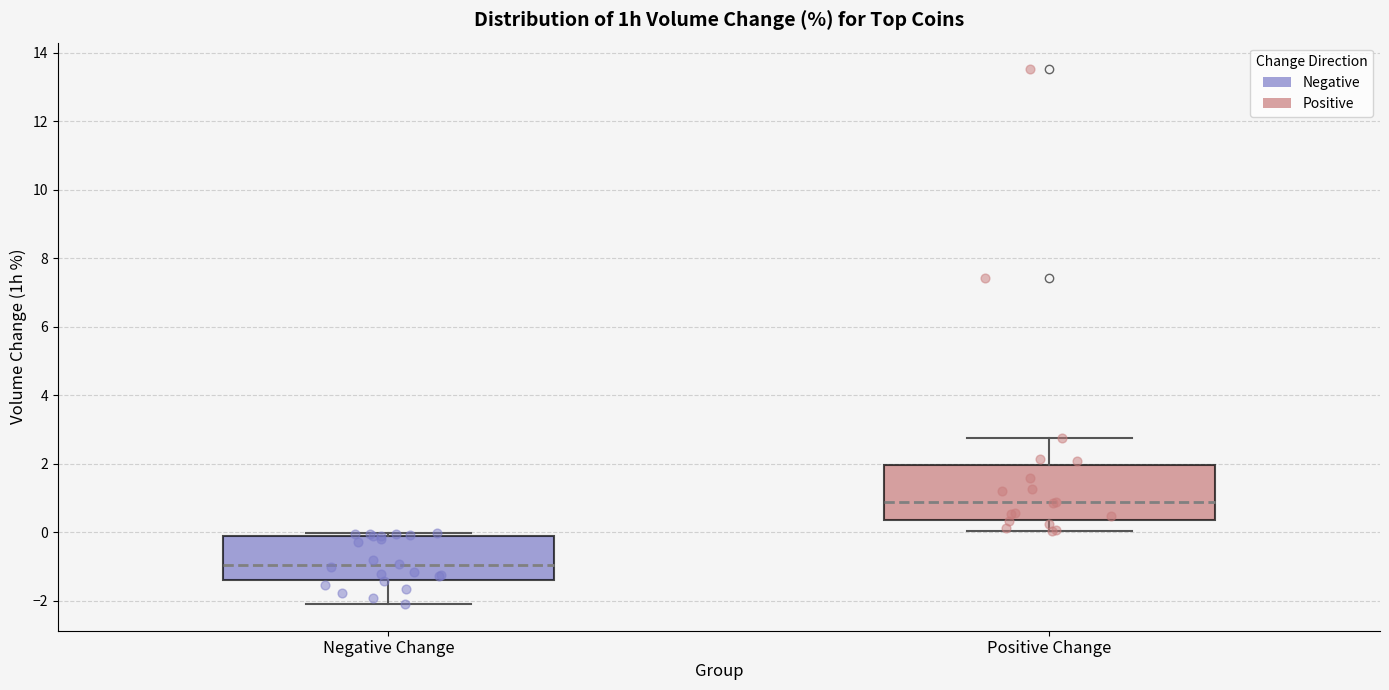

Comparing the boxes themselves (not the whiskers), which one is the tallest?

Positive Change